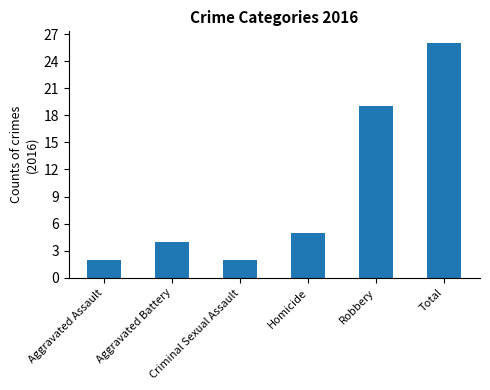

What is the maximum value shown in the chart?

26